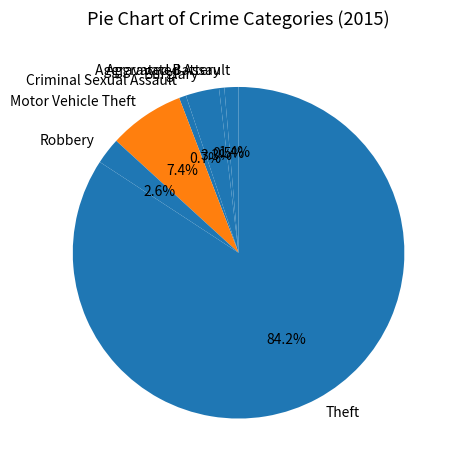

The Aggravated Assault slice represents 1% of the pie. True or false?

True